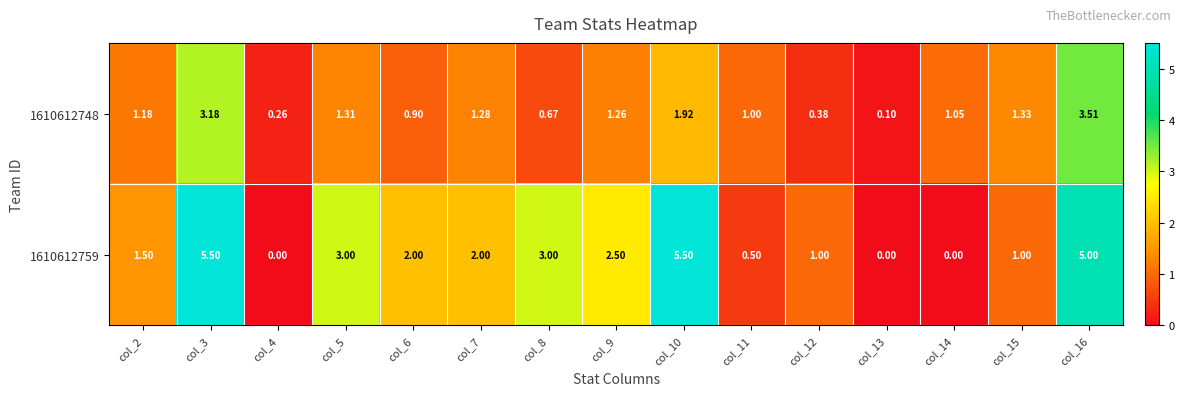

Is the value of 1610612748 at col_4 greater than the value of 1610612759 at col_10?

No